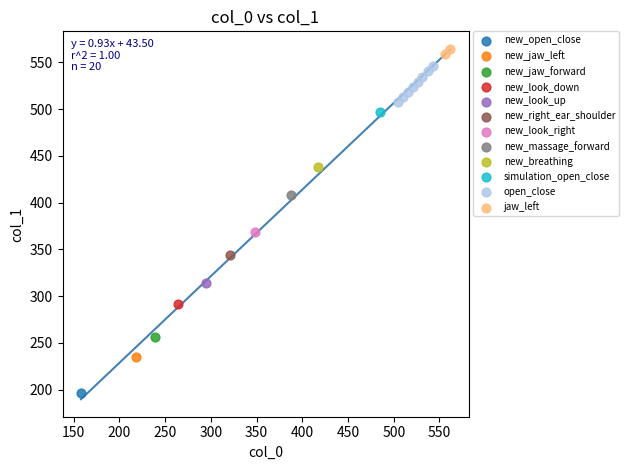

What are all the series names shown in the legend?

new_open_close, new_jaw_left, new_jaw_forward, new_look_down, new_look_up, new_right_ear_shoulder, new_look_right, new_massage_forward, new_breathing, simulation_open_close, open_close, jaw_left